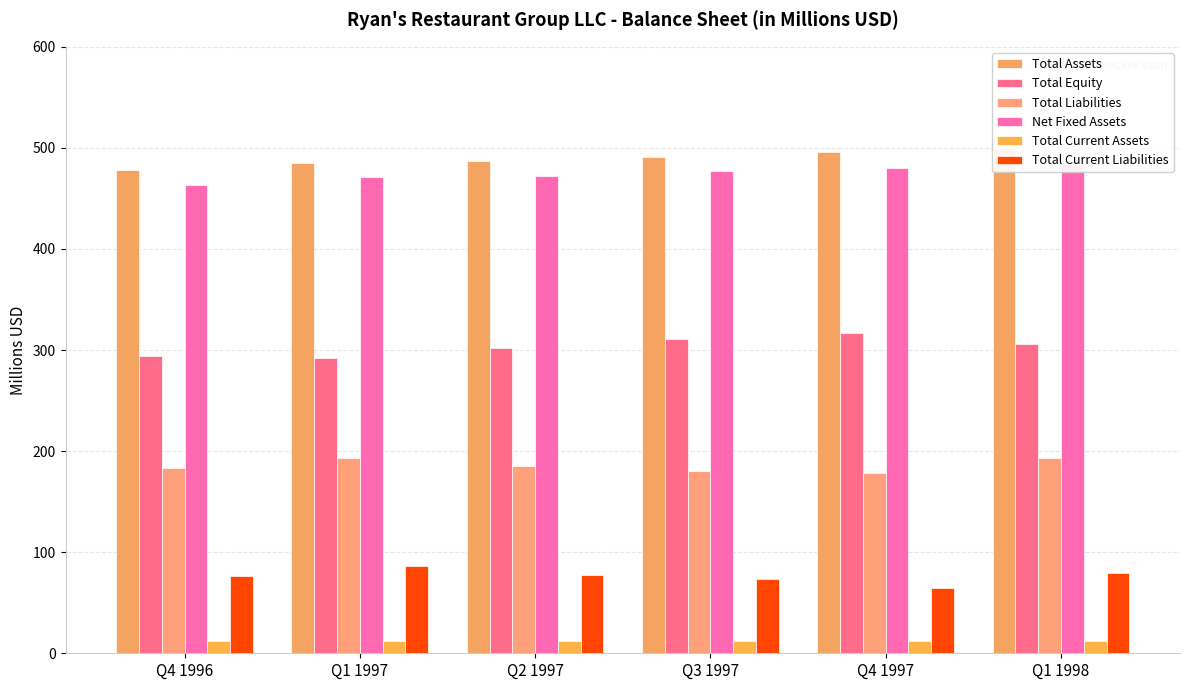

At Q4 1996, list the series in order from largest to smallest.

Total Assets, Net Fixed Assets, Total Equity, Total Liabilities, Total Current Liabilities, Total Current Assets